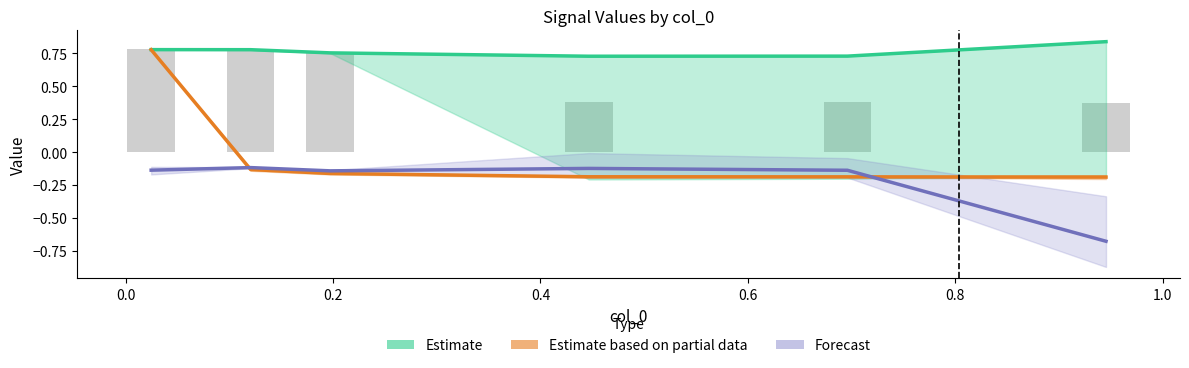

The value of Estimate based on partial data at 0.8 is -0.3. True or false?

False